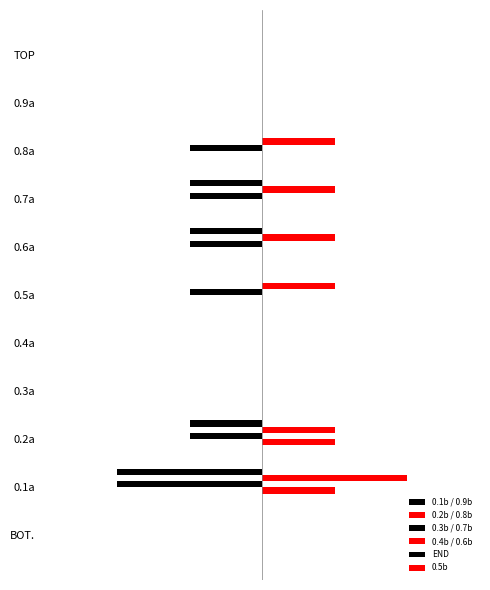

Which series has the largest total across all categories?

0.2b / 0.8b